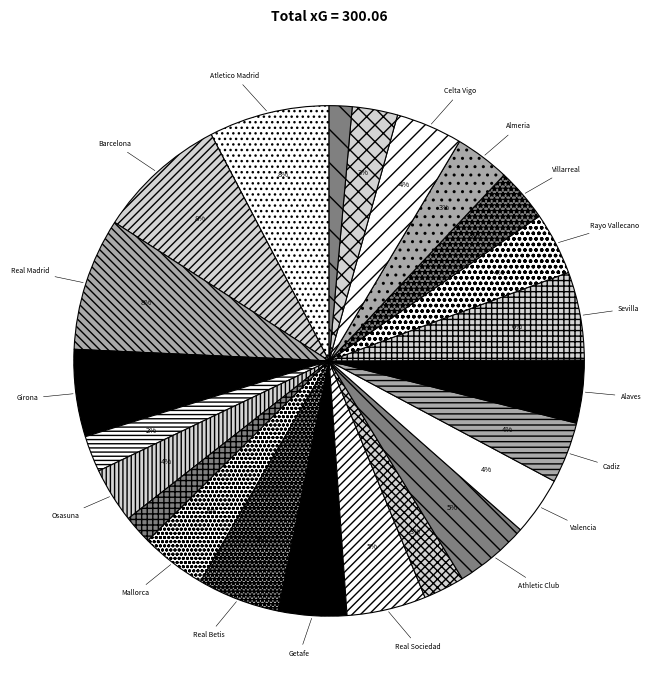

Which category has the biggest portion of the pie?

Real Madrid